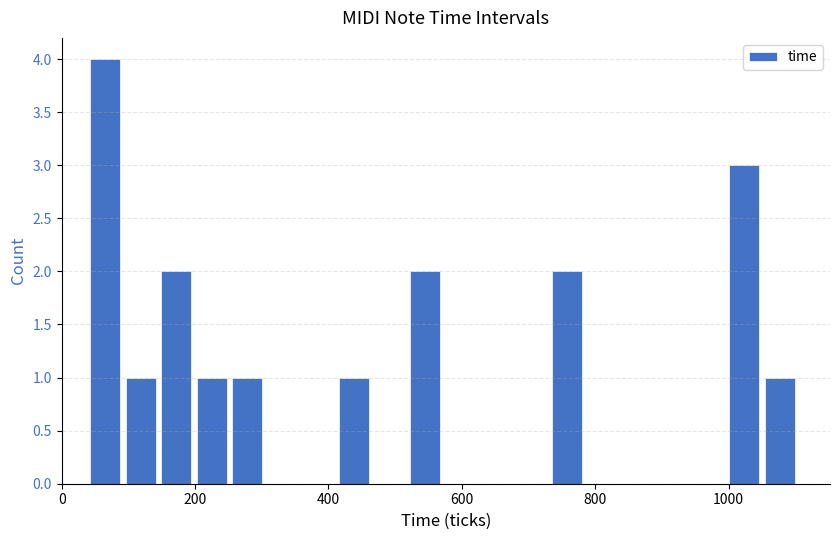

Read against the x-axis, roughly where is the centre of the tallest bar?

60